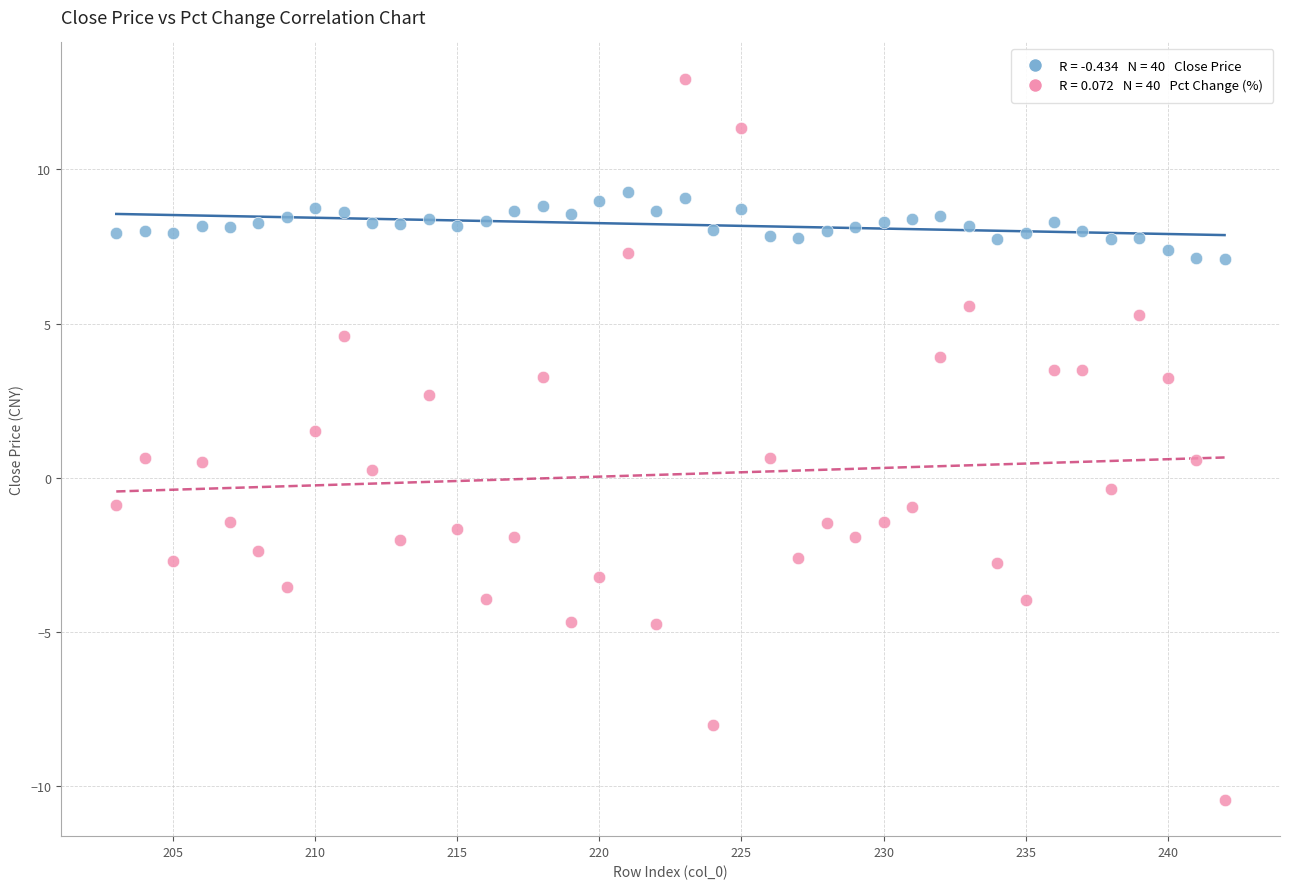

Across all data points, what is the range of Y values (max minus min)?

23.4